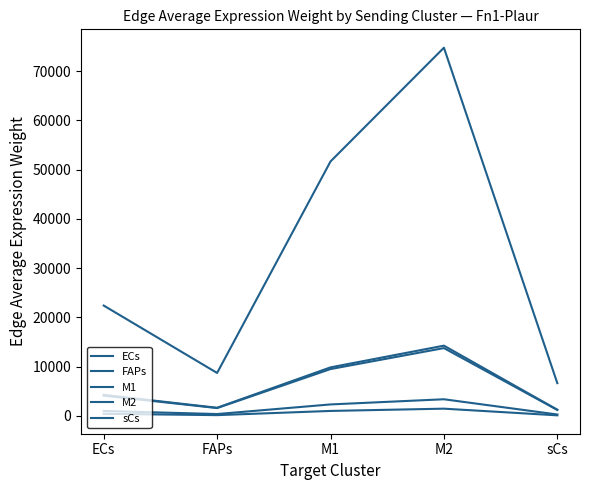

What is the average value of the FAPs series?

32849.1